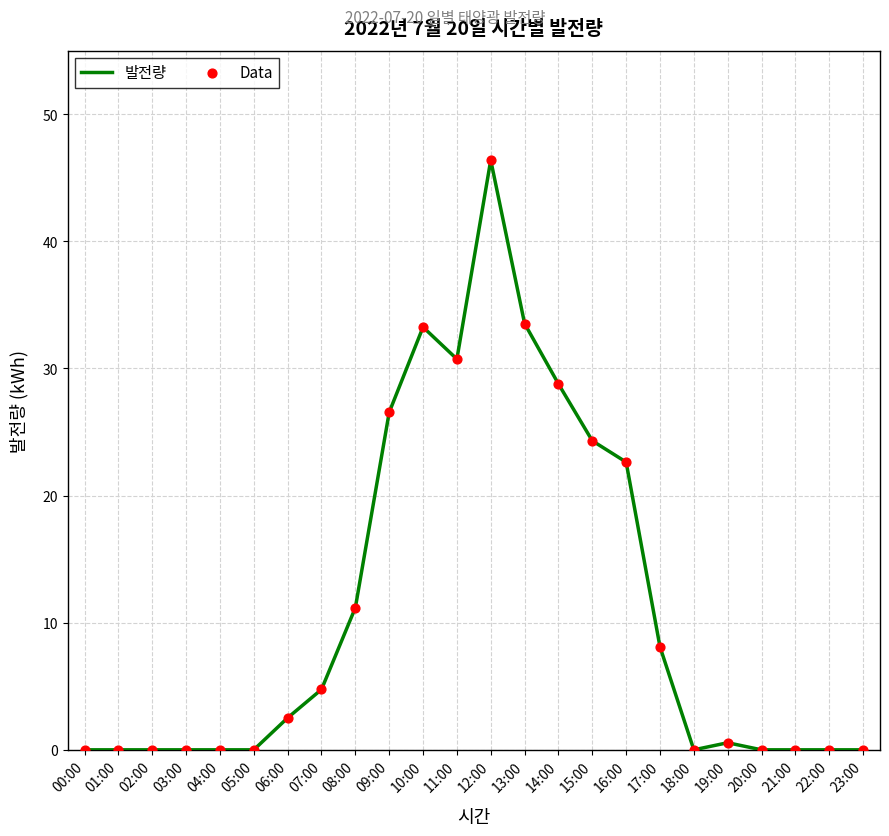

Approximately how many times larger is the value at 15:00 compared to 06:00?

9.7